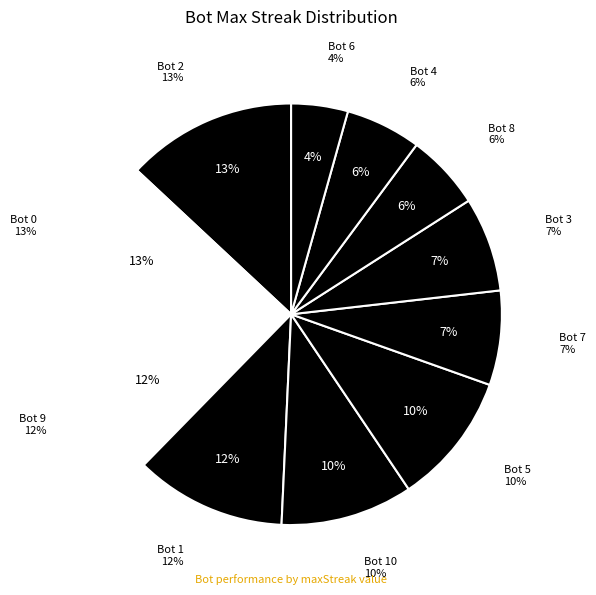

What percentage is the Bot 5 slice, to the nearest percent?

10%